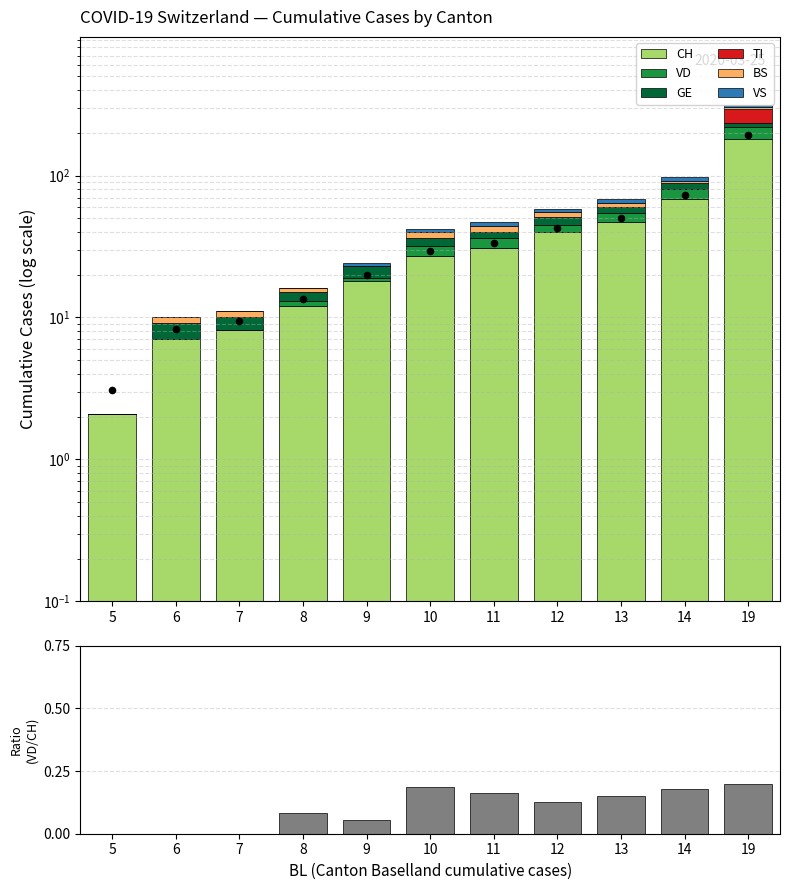

At how many categories does at least one series exceed 75?

1